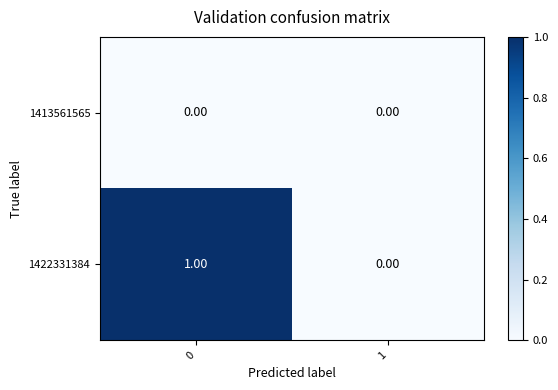

Which series has the largest total across all categories?

1422331384